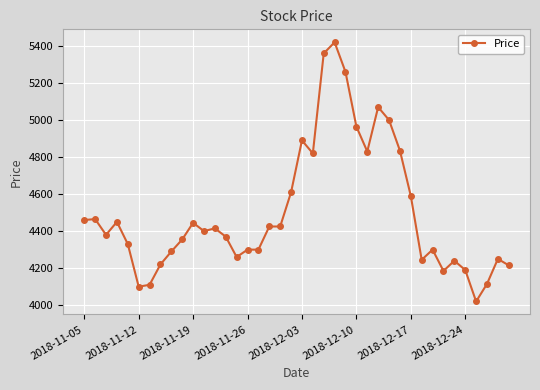

What is the difference between the maximum and second lowest values?

1320